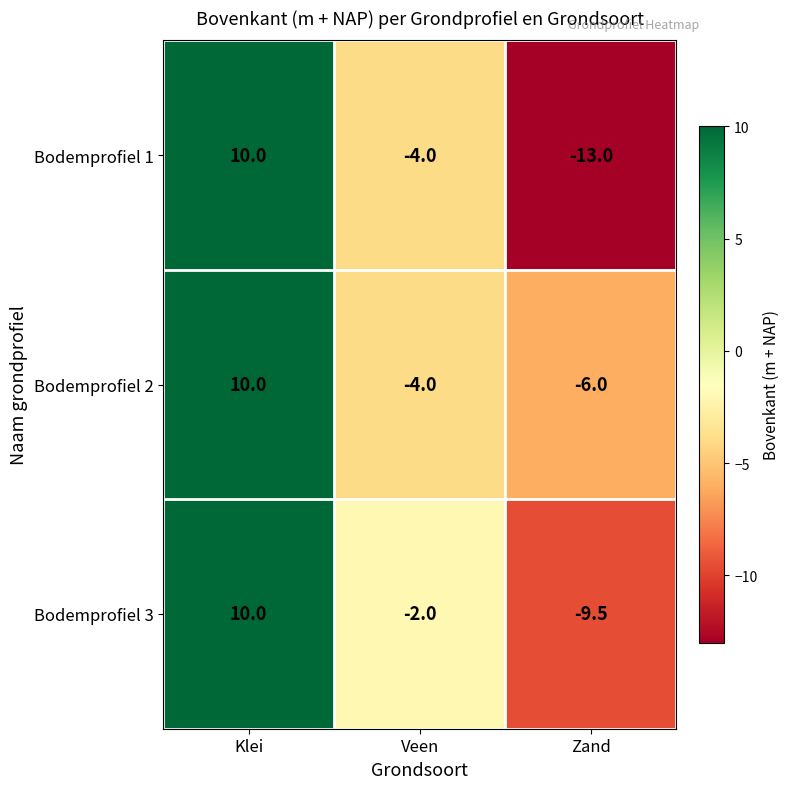

At how many categories does at least one series exceed 1?

1